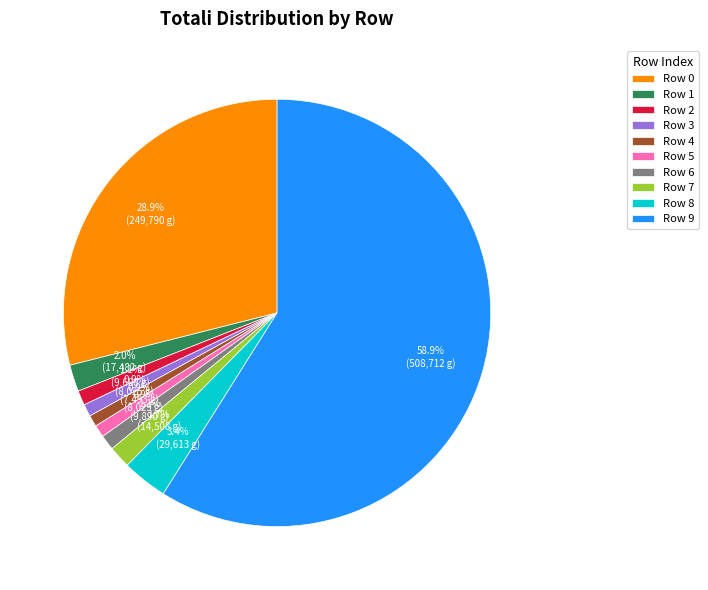

Which has a higher value, Row 2 or Row 0?

Row 0